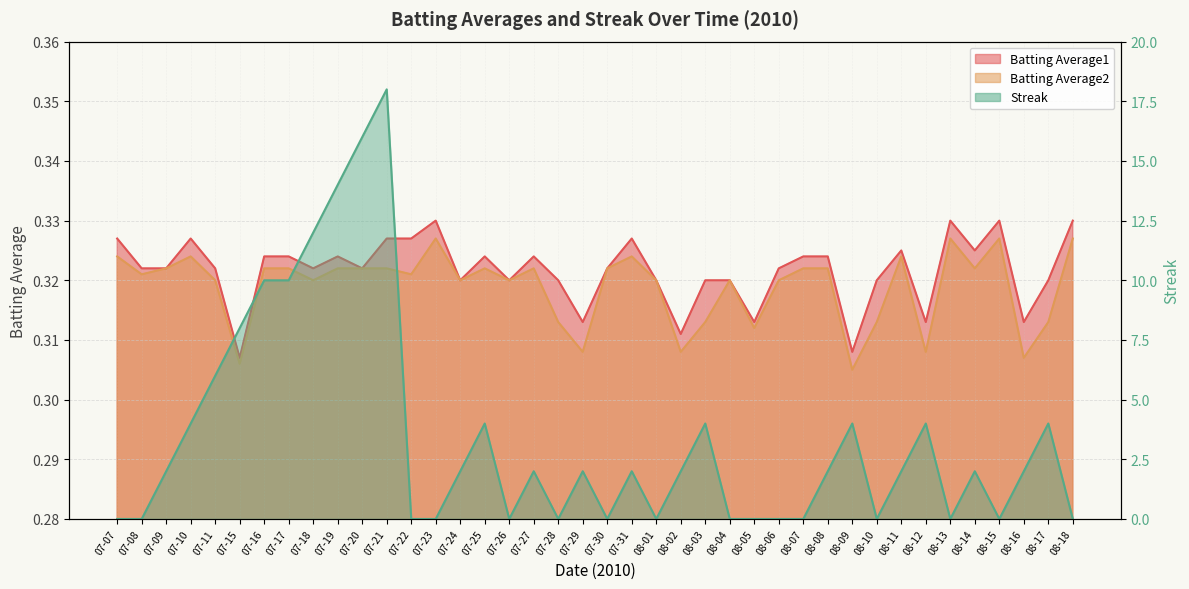

Which category has the highest value across all series?

07-21